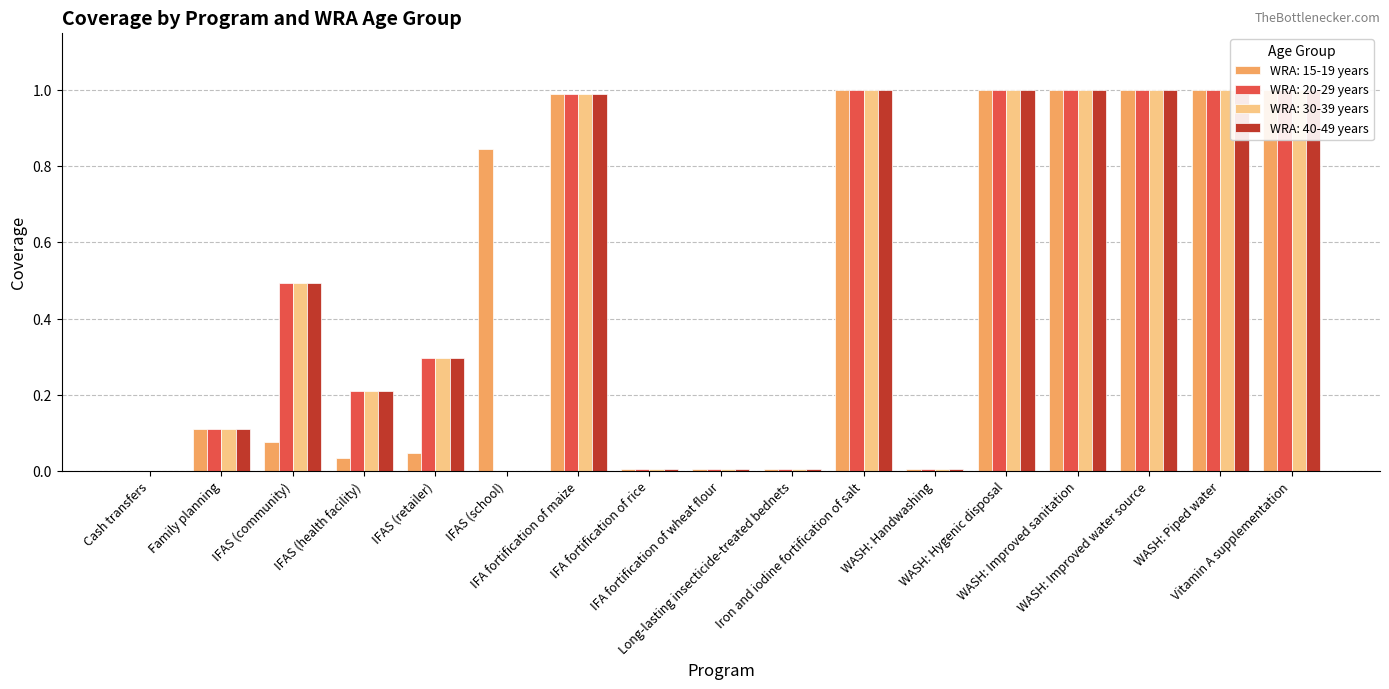

How many data points in WRA: 40-49 years are above 0?

15